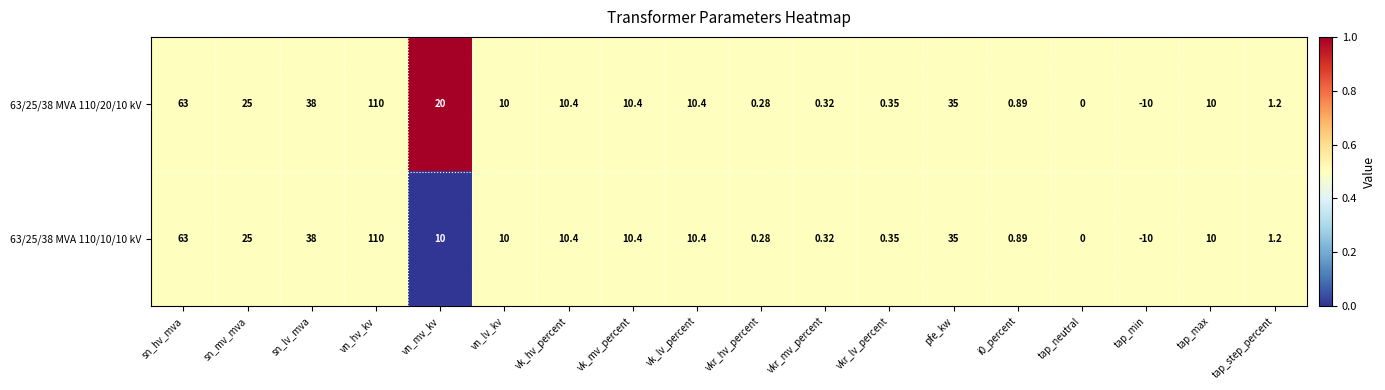

At which category is the sum across all series the highest?

vn_hv_kv